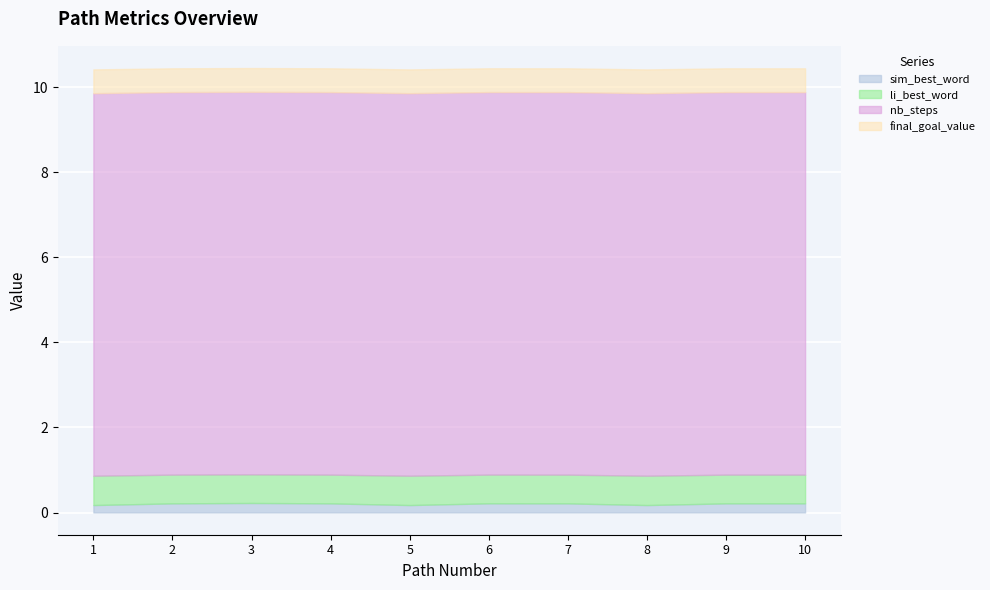

How many sim_best_word values are between 0 and 1?

10